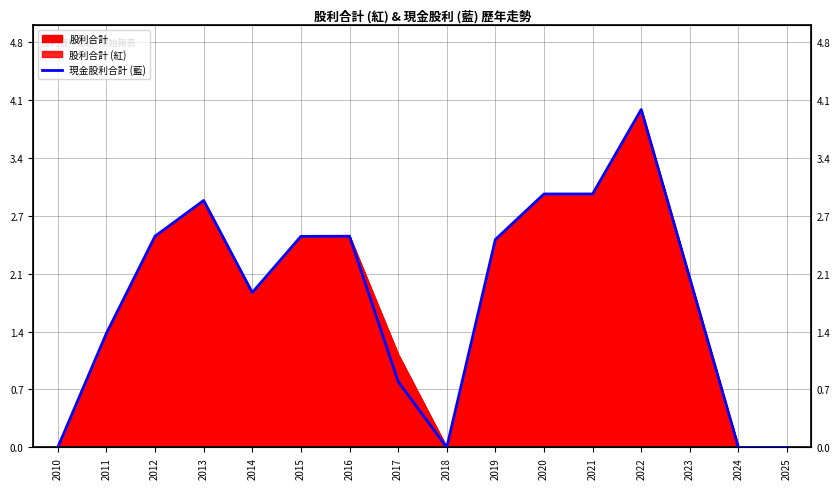

The value at 2020 is 1.3. True or false?

False